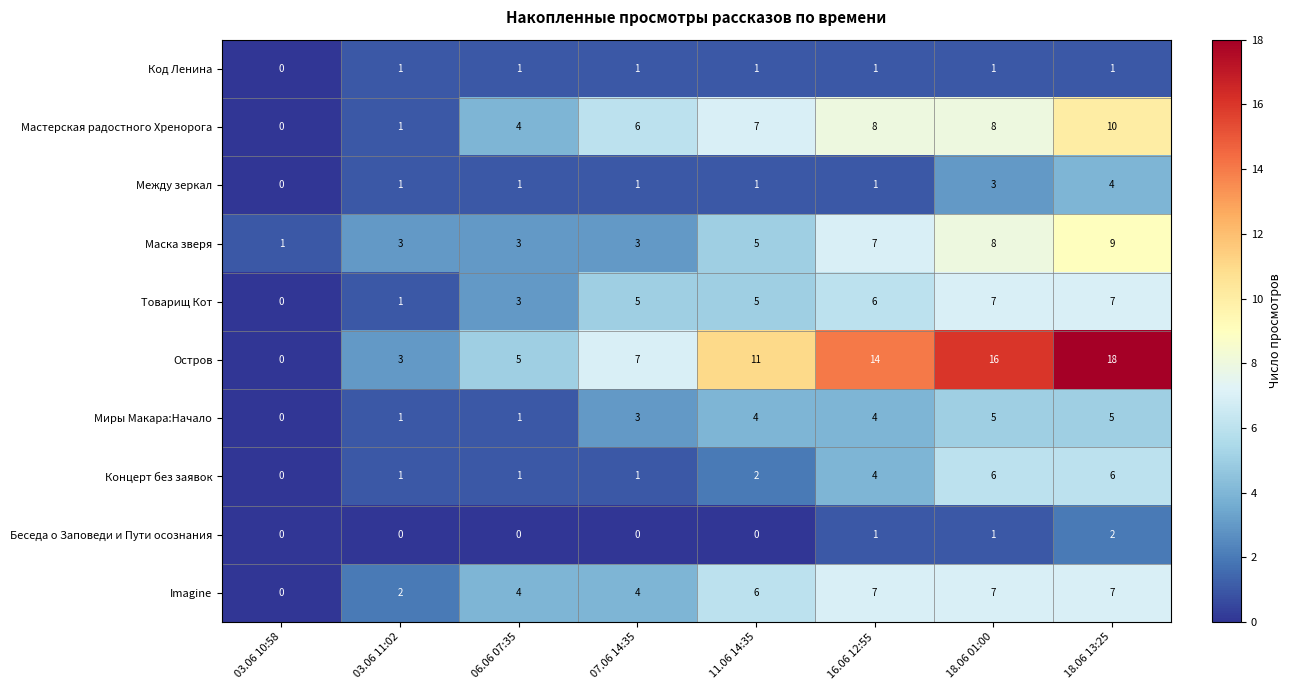

Which category has the lowest value in the Маска зверя series?

03.06 10:58